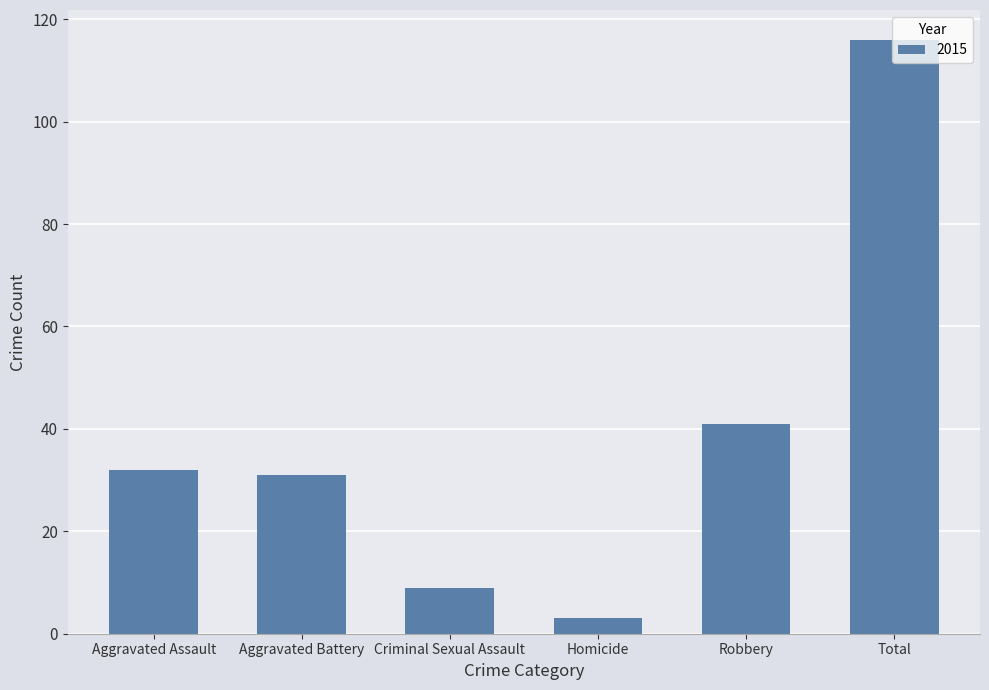

Between Robbery and Aggravated Battery, which is larger?

Robbery